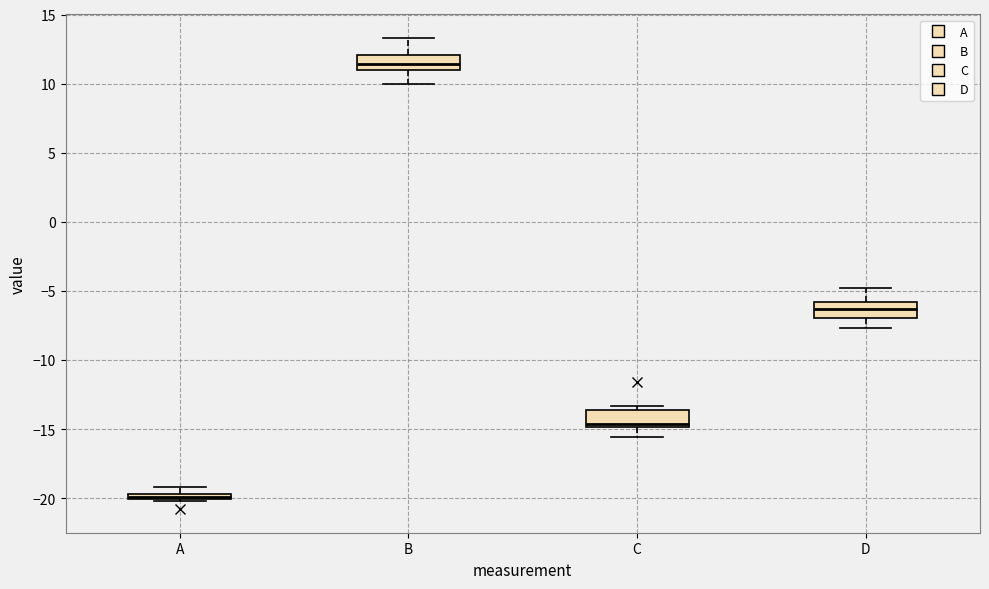

Which box has the lowest median line?

A